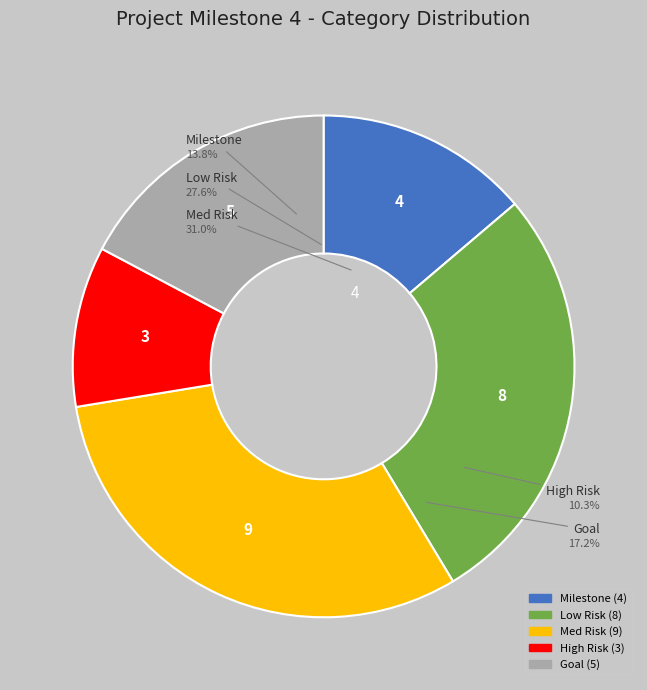

Approximately how many times larger is the value at High Risk compared to Goal?

0.6